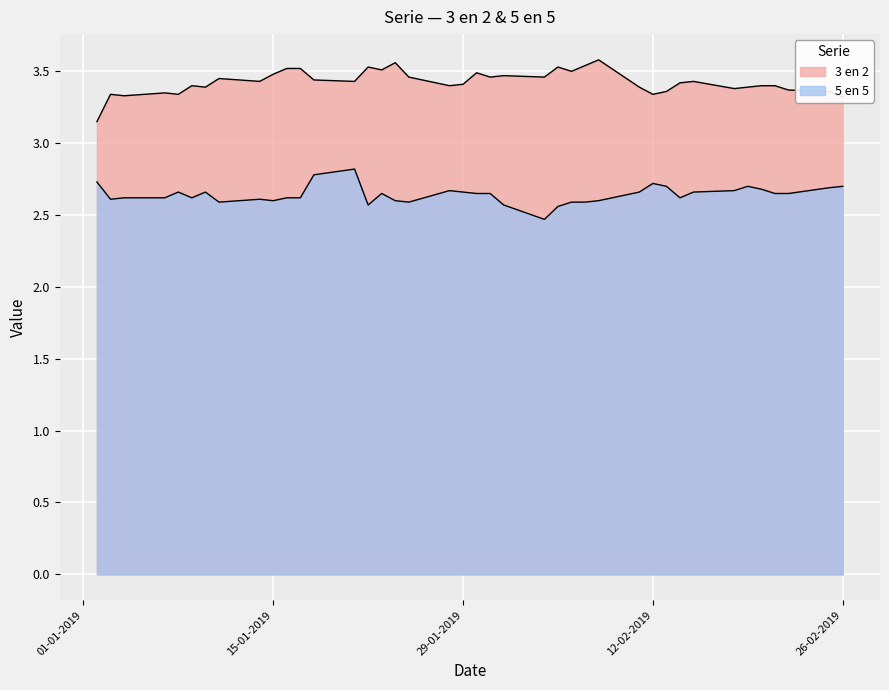

Reading right to left, extract all data points from this chart.

3 en 2: 26-02-2019=3.3	25-02-2019=3.4	22-02-2019=3.4	21-02-2019=3.4	20-02-2019=3.4	19-02-2019=3.4	18-02-2019=3.4	15-02-2019=3.4	14-02-2019=3.4	13-02-2019=3.4	12-02-2019=3.3	11-02-2019=3.4	08-02-2019=3.6	07-02-2019=3.5	06-02-2019=3.5	05-02-2019=3.5	04-02-2019=3.5	01-02-2019=3.5	31-01-2019=3.5	30-01-2019=3.5	29-01-2019=3.4	28-01-2019=3.4	25-01-2019=3.5	24-01-2019=3.6	23-01-2019=3.5	22-01-2019=3.5	21-01-2019=3.4	18-01-2019=3.4	17-01-2019=3.5	16-01-2019=3.5	15-01-2019=3.5	14-01-2019=3.4	11-01-2019=3.5	10-01-2019=3.4	09-01-2019=3.4	08-01-2019=3.3	07-01-2019=3.4	04-01-2019=3.3	03-01-2019=3.3	02-01-2019=3.1
5 en 5: 26-02-2019=2.7	25-02-2019=2.7	22-02-2019=2.6	21-02-2019=2.6	20-02-2019=2.7	19-02-2019=2.7	18-02-2019=2.7	15-02-2019=2.7	14-02-2019=2.6	13-02-2019=2.7	12-02-2019=2.7	11-02-2019=2.7	08-02-2019=2.6	07-02-2019=2.6	06-02-2019=2.6	05-02-2019=2.6	04-02-2019=2.5	01-02-2019=2.6	31-01-2019=2.6	30-01-2019=2.6	29-01-2019=2.7	28-01-2019=2.7	25-01-2019=2.6	24-01-2019=2.6	23-01-2019=2.6	22-01-2019=2.6	21-01-2019=2.8	18-01-2019=2.8	17-01-2019=2.6	16-01-2019=2.6	15-01-2019=2.6	14-01-2019=2.6	11-01-2019=2.6	10-01-2019=2.7	09-01-2019=2.6	08-01-2019=2.7	07-01-2019=2.6	04-01-2019=2.6	03-01-2019=2.6	02-01-2019=2.7